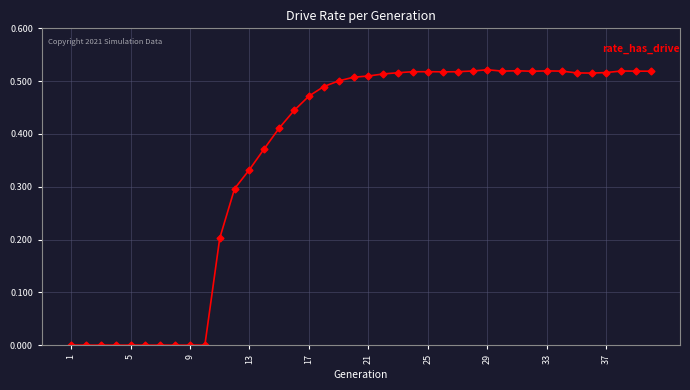

True or false: the data has more than 0 interior local peaks.

True